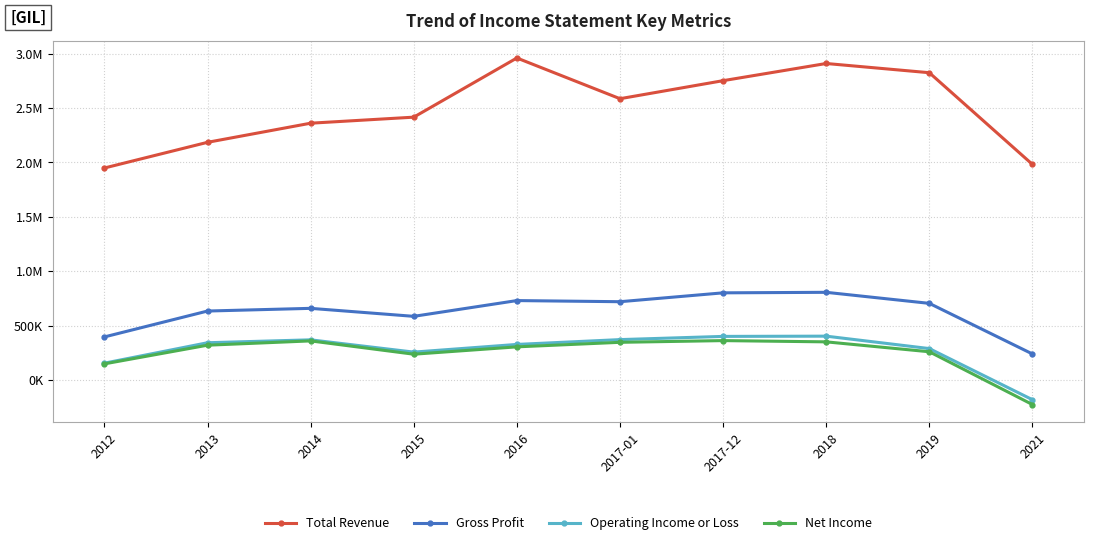

Reading left to right, what are all the values shown in this chart?

Total Revenue: 1948300	2184300	2360000	2415500	2959200	2585100	2750800	2908600	2823900	1981300
Gross Profit: 396100	634000	658700	585300	730100	719700	801200	806000	704500	239500
Operating Income or Loss: 155100	342700	369400	256600	327200	371500	401000	403200	289000	-180800
Net Income: 148500	320200	359600	237300	304900	346600	362300	350800	259800	-225300